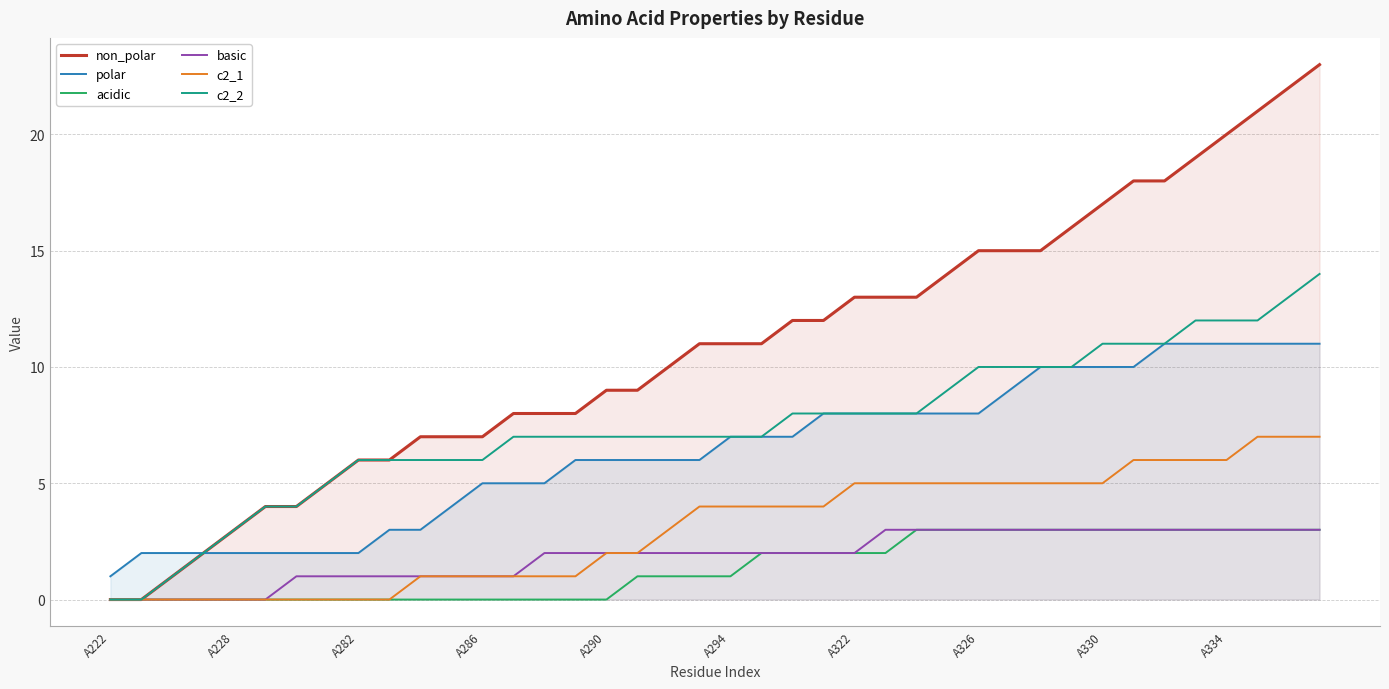

What are all the series names shown in the legend?

non_polar, polar, acidic, basic, c2_1, c2_2